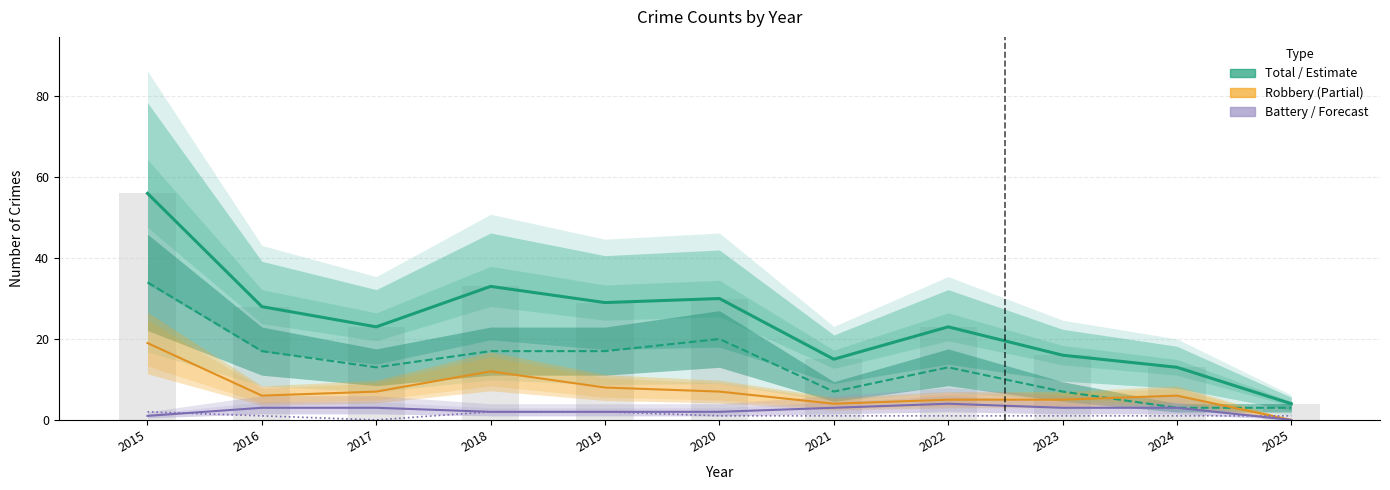

What is the difference between the highest and lowest values at 2015?

55